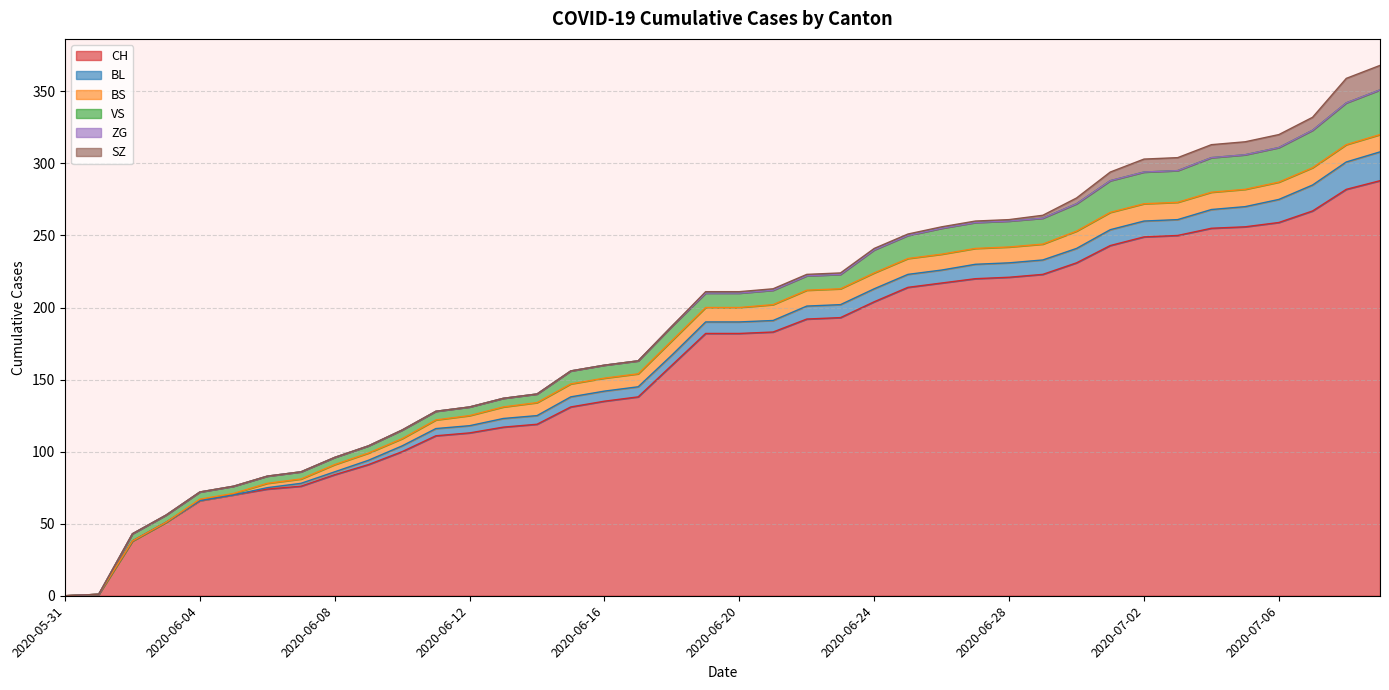

What is the label of the 7th point from the right?

2020-07-03